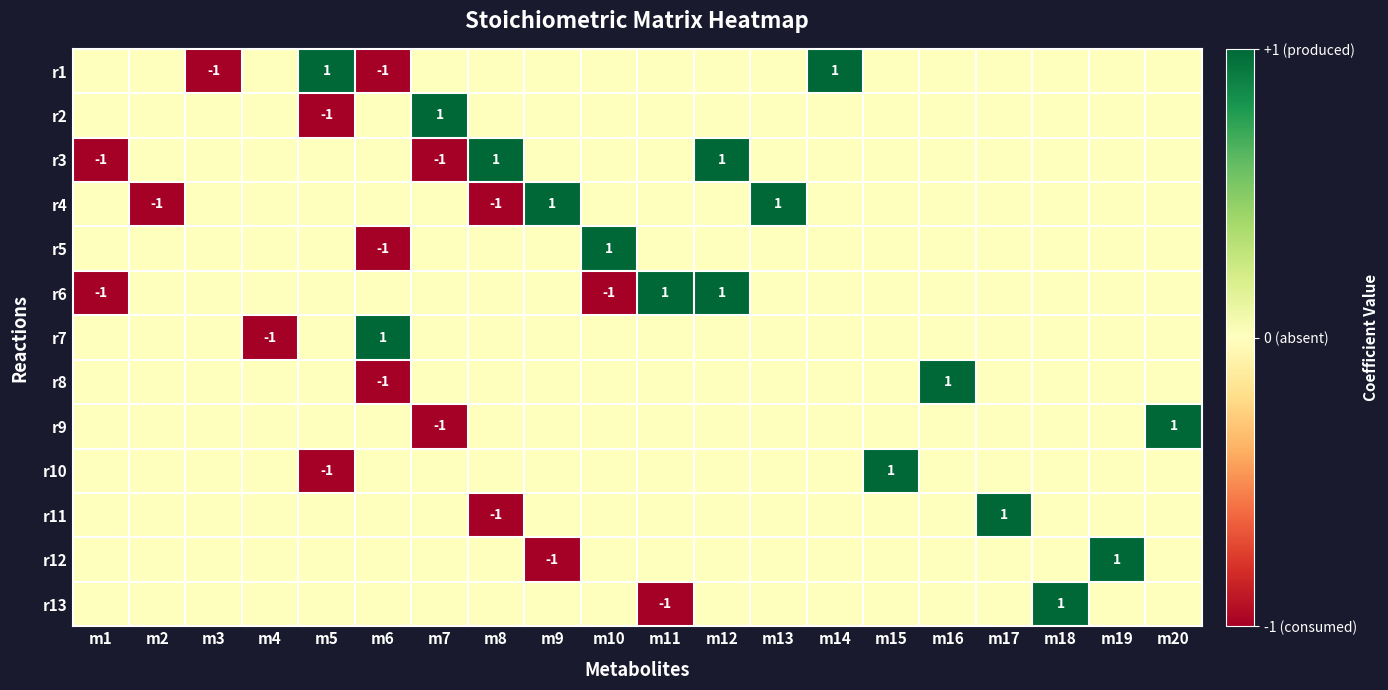

The r11 series shows 0 at m16. True or false?

True